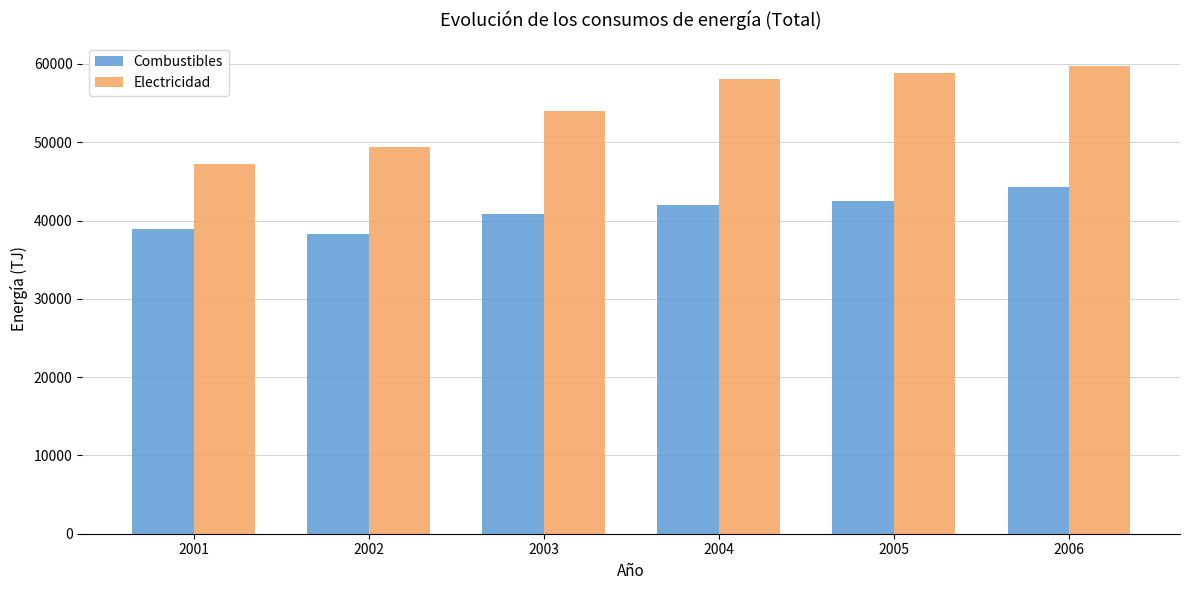

What is the difference between the maximum and minimum values in the Electricidad series?

12472